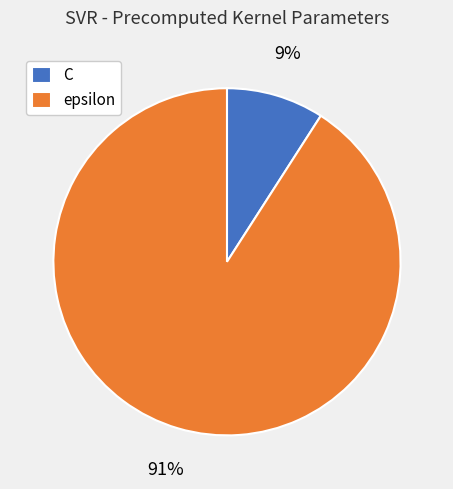

The C slice represents 1% of the pie. True or false?

False